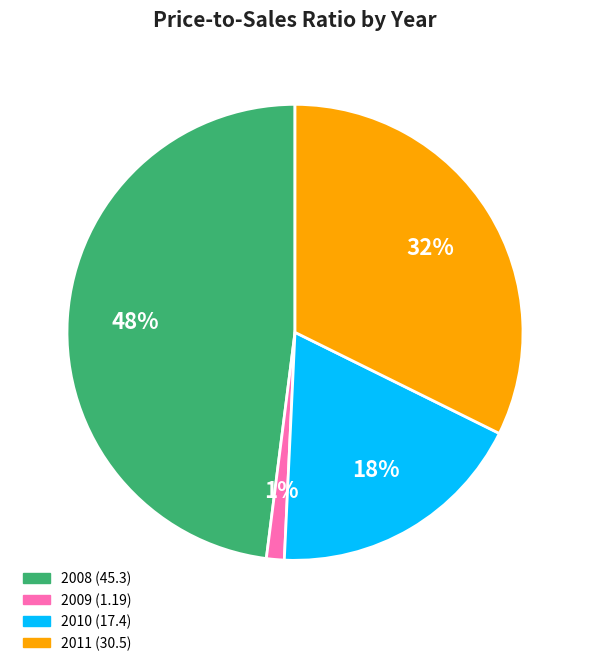

To the nearest percent, what is the average slice percentage?

25%